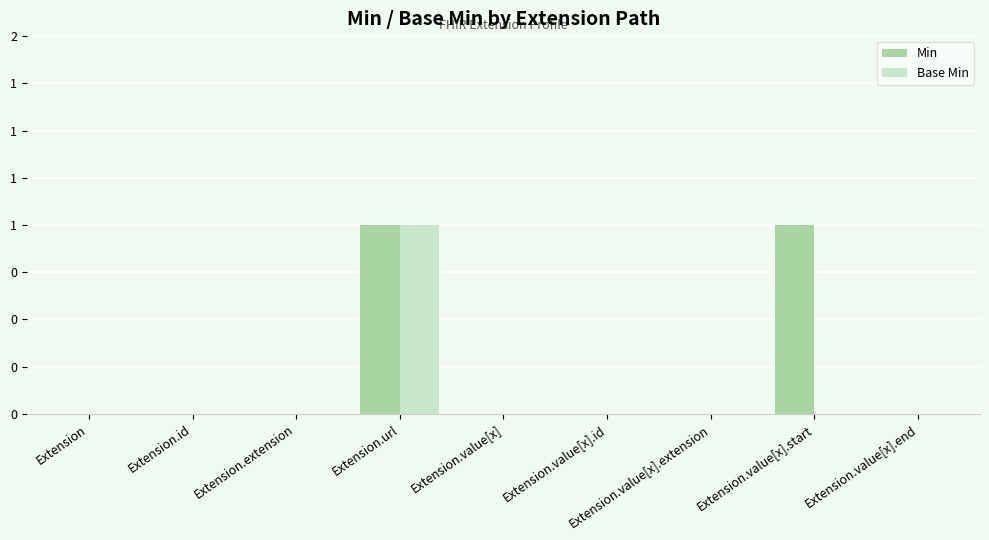

What are all the series names shown in the legend?

Min, Base Min